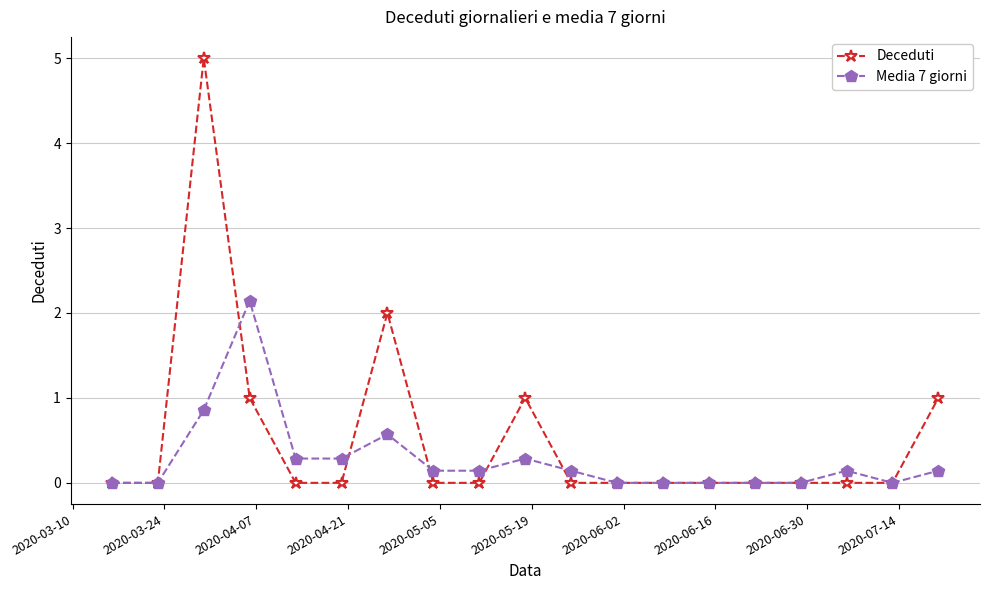

What is the average value of the Deceduti series?

0.5